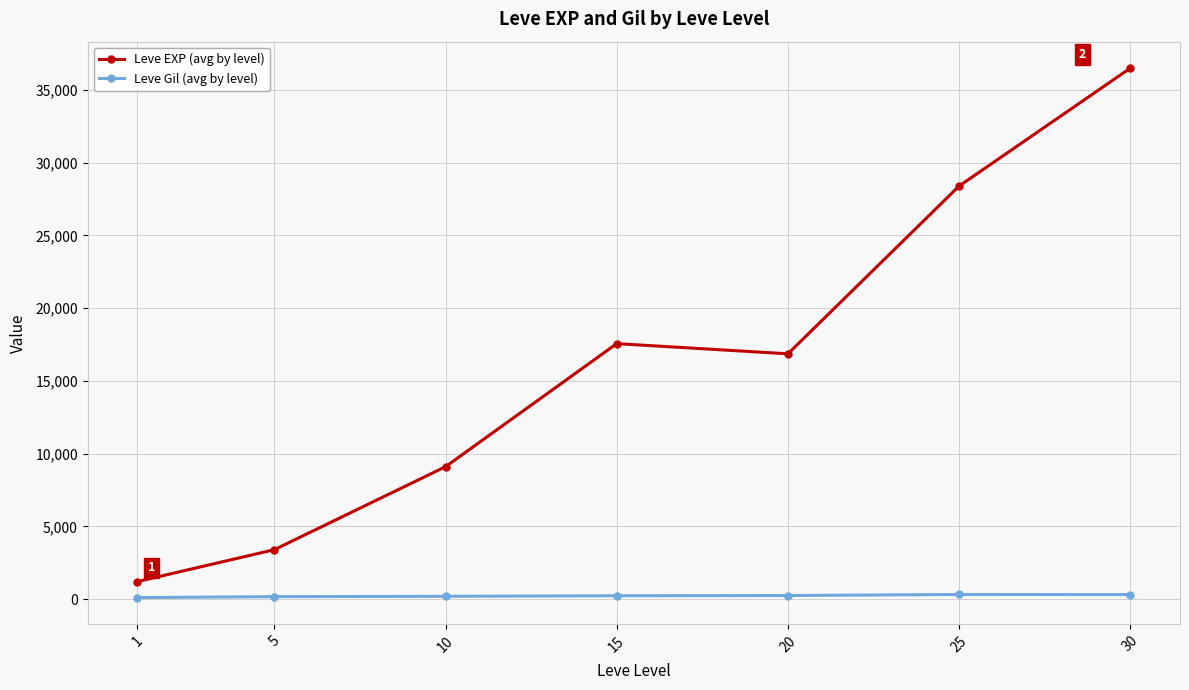

True or false: Leve Gil (avg by level) and Leve EXP (avg by level) cross at least once.

False